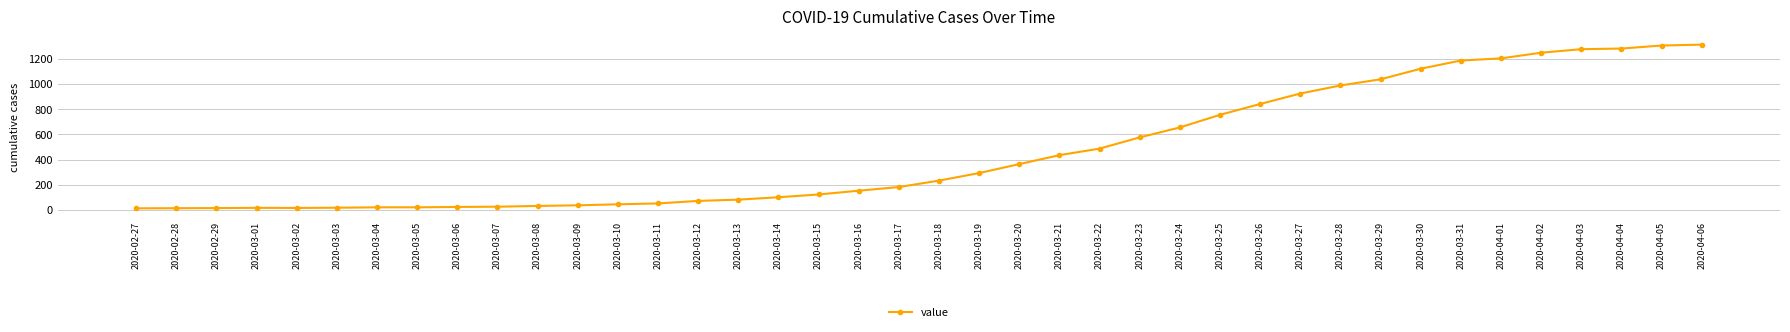

What value does the data have at 2020-04-05, to the nearest 50?

1300